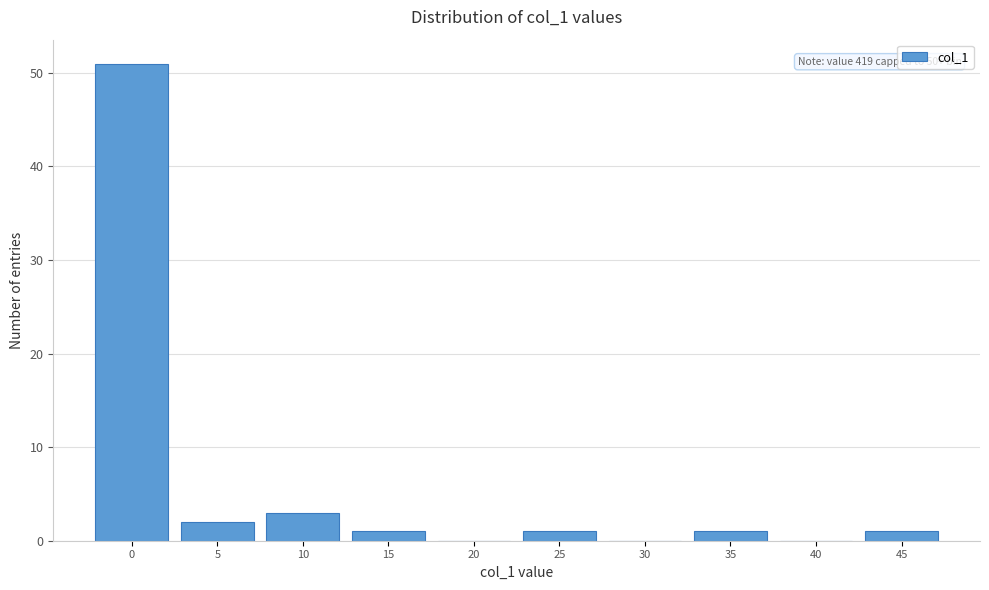

Reading left to right, extract all data points from this chart.

0=51	5=2	10=3	15=1	20=0	25=1	30=0	35=1	40=0	45=1